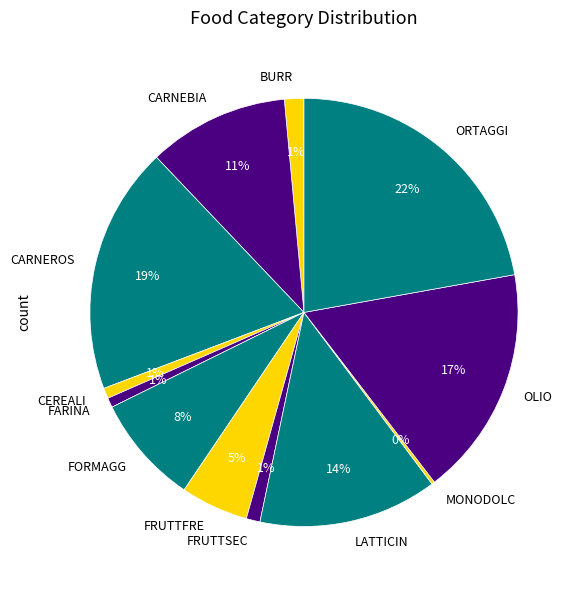

Does FORMAGG account for over 50% of the chart?

No